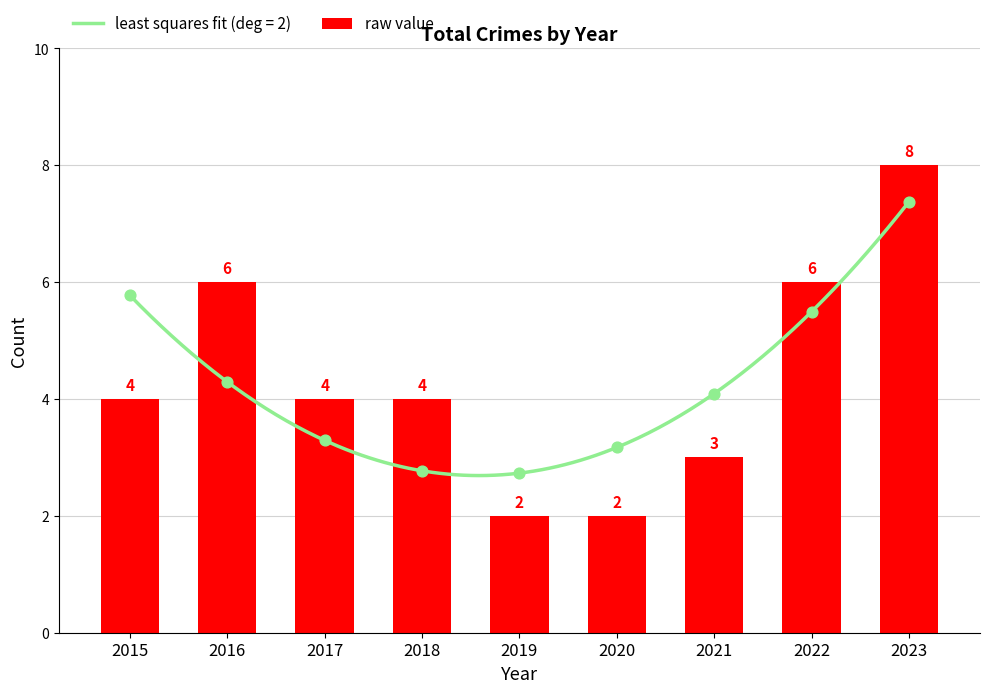

What is the change in value from 2018 to 2019?

-2